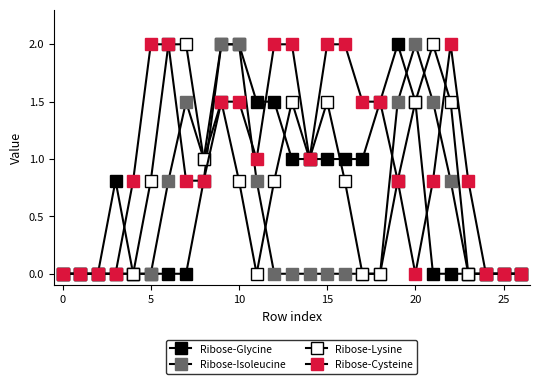

List the series in order of their peak value, highest first.

Ribose-Glycine, Ribose-Isoleucine, Ribose-Lysine, Ribose-Cysteine